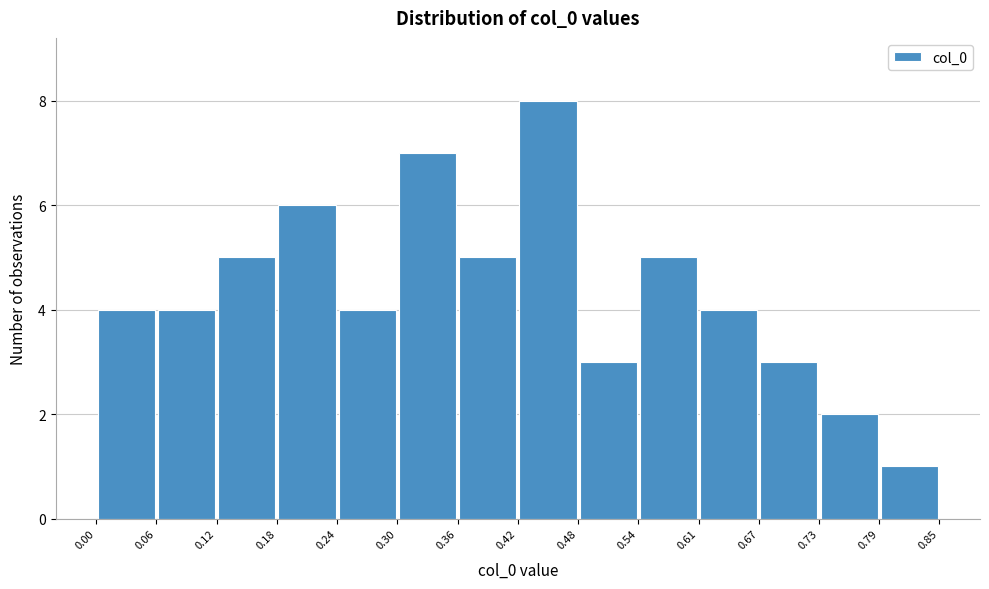

Which range on the x-axis has the tallest bar?

0.42 to 0.48